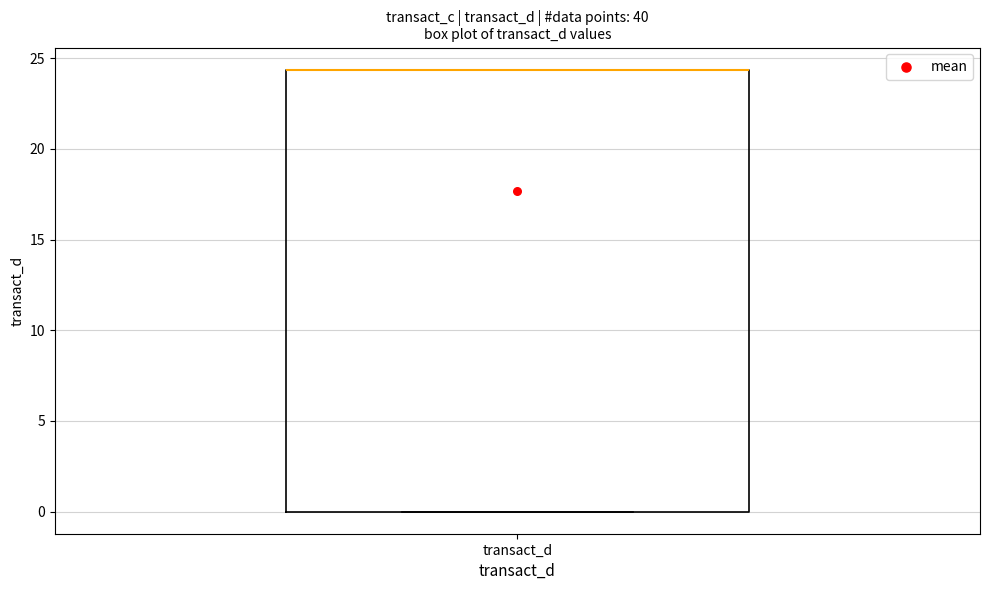

Read this box plot against the y-axis: the position of the median line, the range covered by the box, and the ends of both whiskers. The values are not printed on the chart, so give them approximately, as read against the axis.

median 24.5 (drawn on the box's upper edge), box 0.0 to 24.5, whiskers 0.0 to 24.5